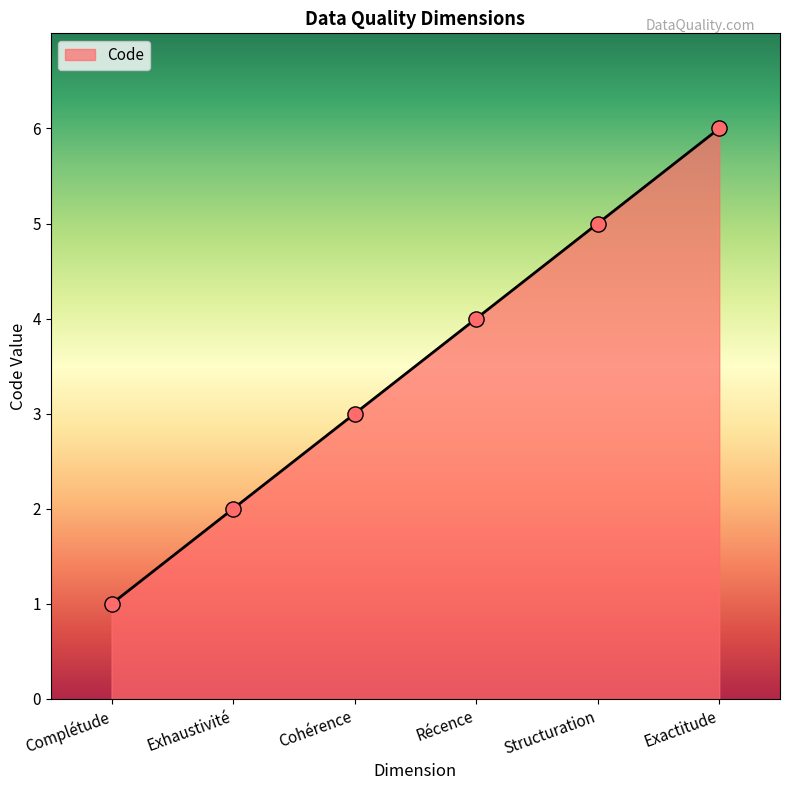

Which has a higher value, Exactitude or Récence?

Exactitude